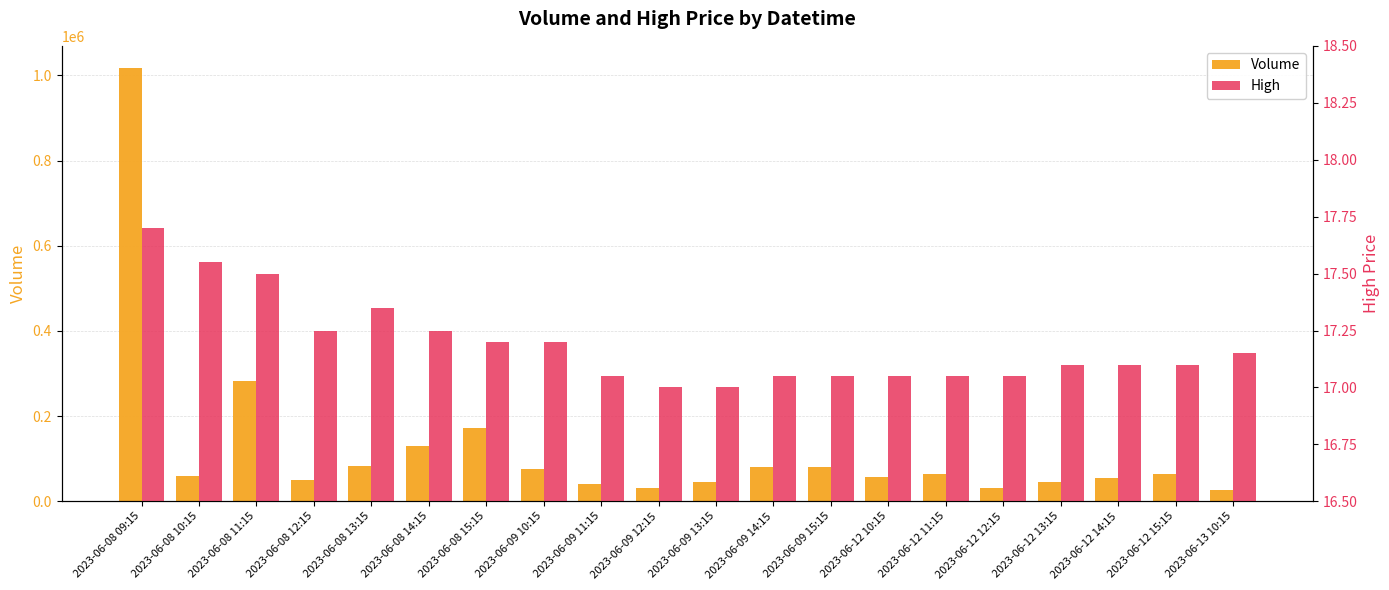

How many bars are there in each group?

2